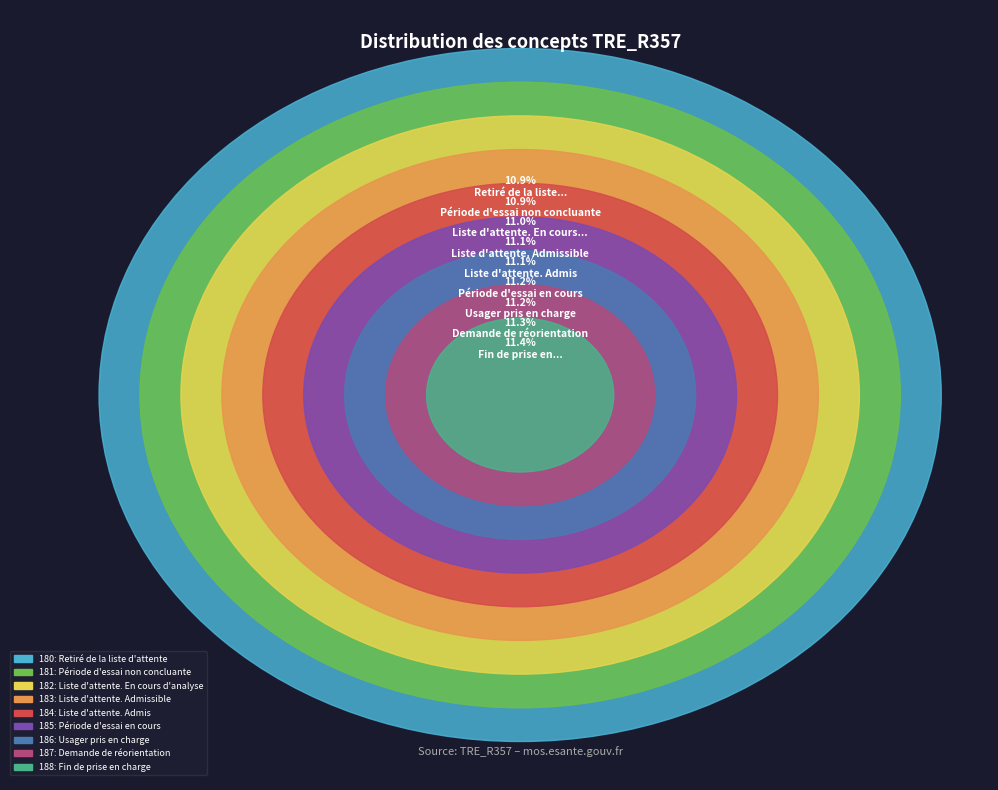

The 186: Usager pris en charge slice represents 11% of the pie. True or false?

True